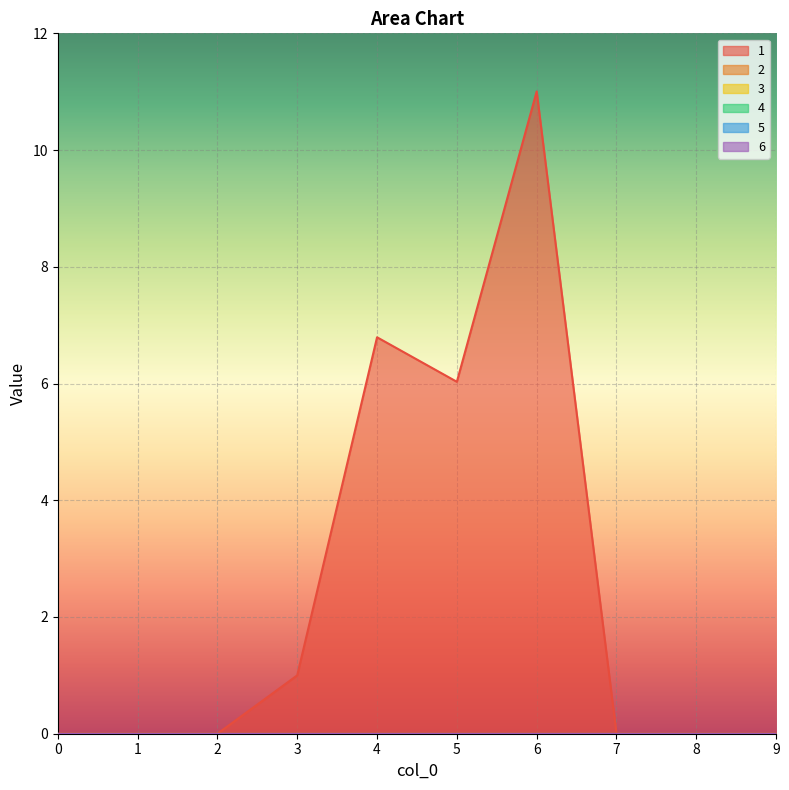

Rank the series by their maximum value, from lowest to highest.

2, 3, 4, 5, 6, 1